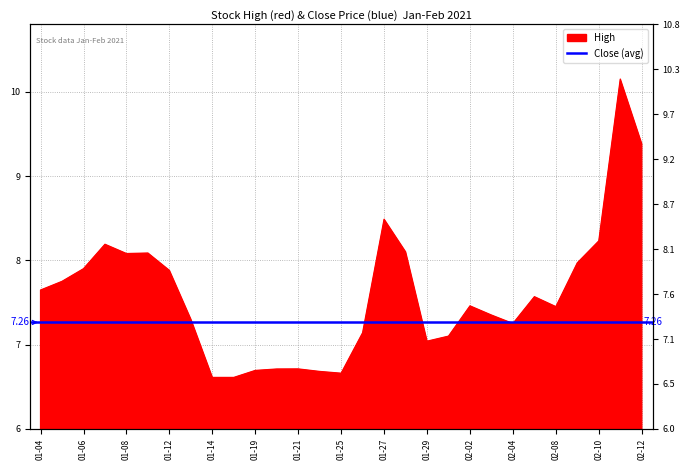

Does the chart display data point markers on the line(s)?

No